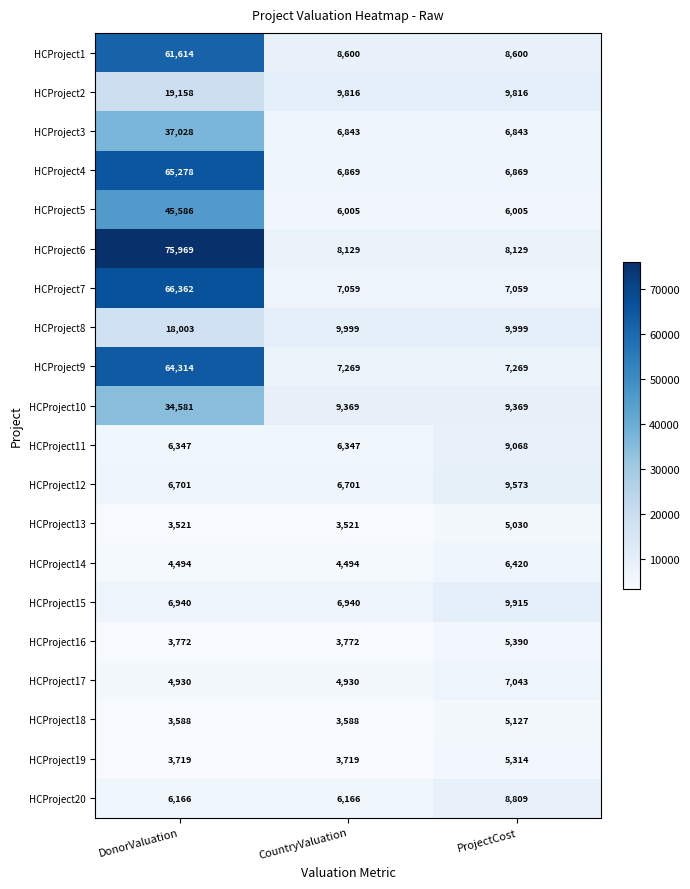

List the series in order of their peak value, highest first.

HCProject6, HCProject7, HCProject4, HCProject9, HCProject1, HCProject5, HCProject3, HCProject10, HCProject2, HCProject8, HCProject15, HCProject12, HCProject11, HCProject20, HCProject17, HCProject14, HCProject16, HCProject19, HCProject18, HCProject13